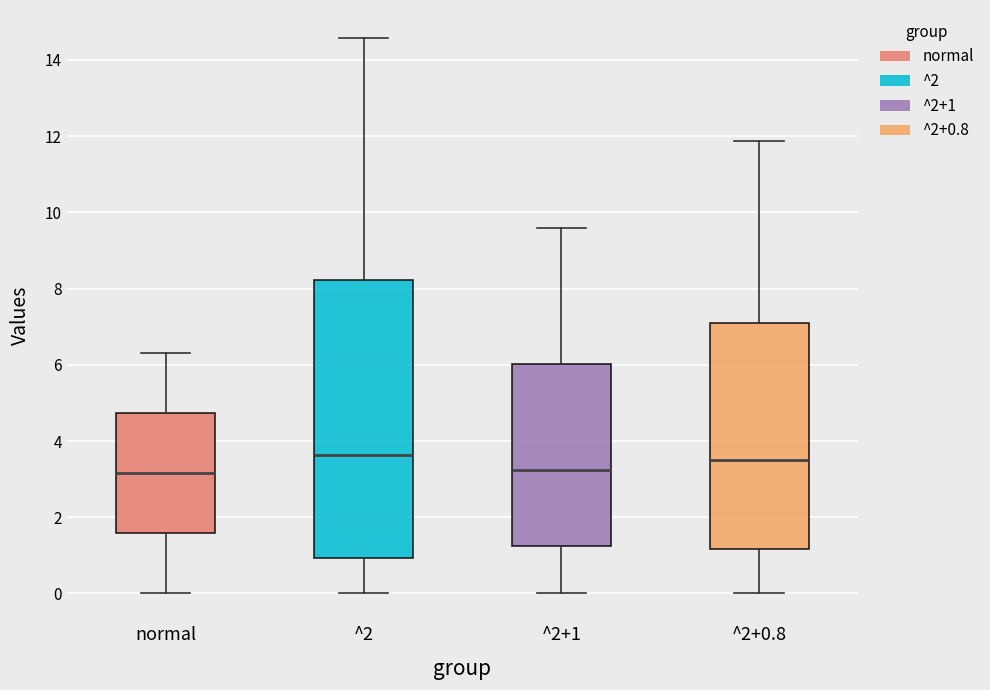

Reading left to right, transcribe this box plot: for each box, give where its median line is, the range the box spans, and where its two whiskers end, as read against the y-axis. The values are not printed on the chart, so give them approximately, as read against the axis.

normal: median 3.2, box 1.6 to 4.8, whiskers 0.0 to 6.4
^2: median 3.6, box 1.0 to 8.2, whiskers 0.0 to 14.6
^2+1: median 3.2, box 1.2 to 6.0, whiskers 0.0 to 9.6
^2+0.8: median 3.6, box 1.2 to 7.0, whiskers 0.0 to 11.8